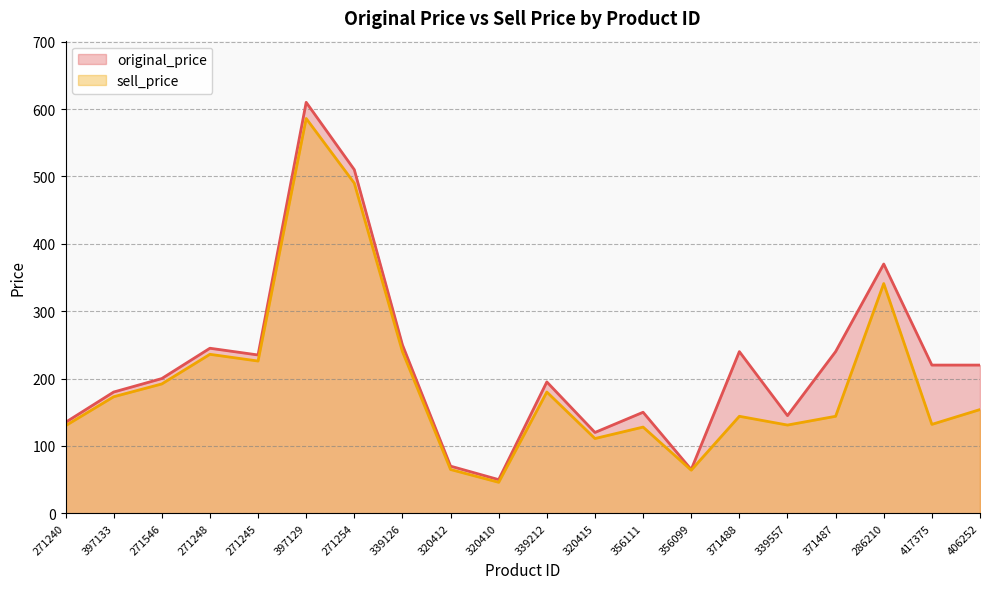

Which series has the largest total across all categories?

original_price